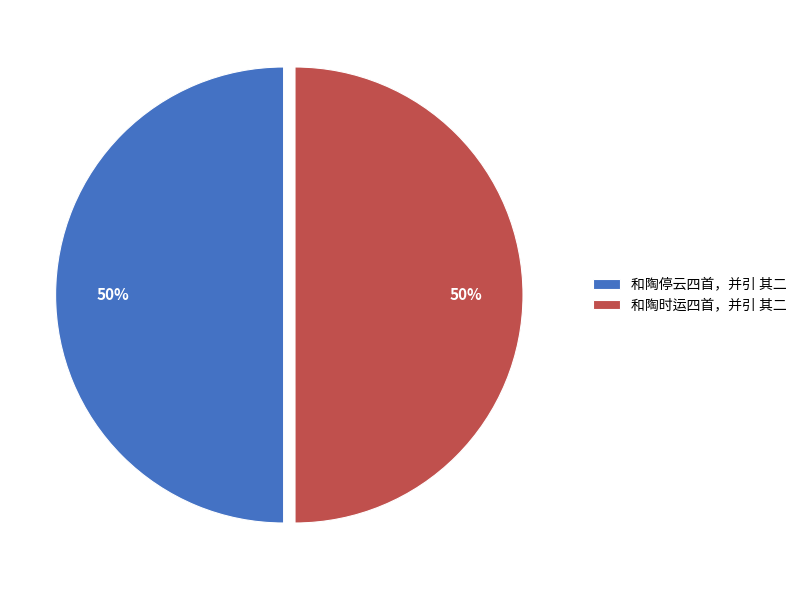

What is the ratio of the value at 和陶时运四首，并引 其二 to the value at 和陶停云四首，并引 其二?

1.0